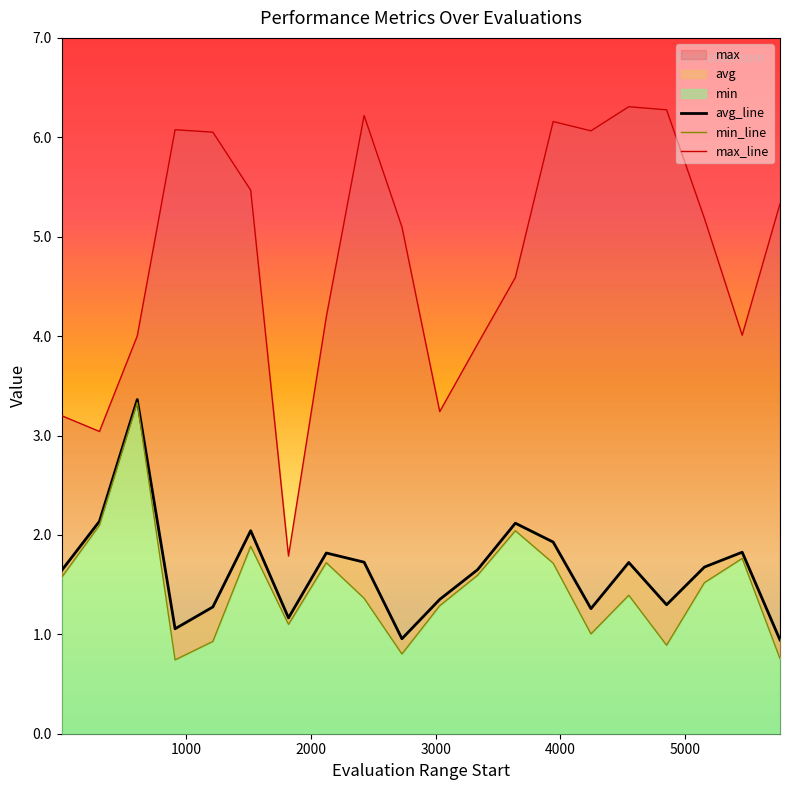

Reading left to right, what are all the values shown in this chart?

avg_line: 1.6	2.1	3.4	1.1	1.3	2.0	1.2	1.8	1.7	1.0	1.4	1.6	2.1	1.9	1.3	1.7	1.3	1.7	1.8	0.9
min_line: 1.6	2.1	3.3	0.7	0.9	1.9	1.1	1.7	1.4	0.8	1.3	1.6	2.0	1.7	1.0	1.4	0.9	1.5	1.8	0.8
max_line: 3.2	3.0	4.0	6.1	6.1	5.5	1.8	4.2	6.2	5.1	3.2	3.9	4.6	6.2	6.1	6.3	6.3	5.2	4.0	5.3